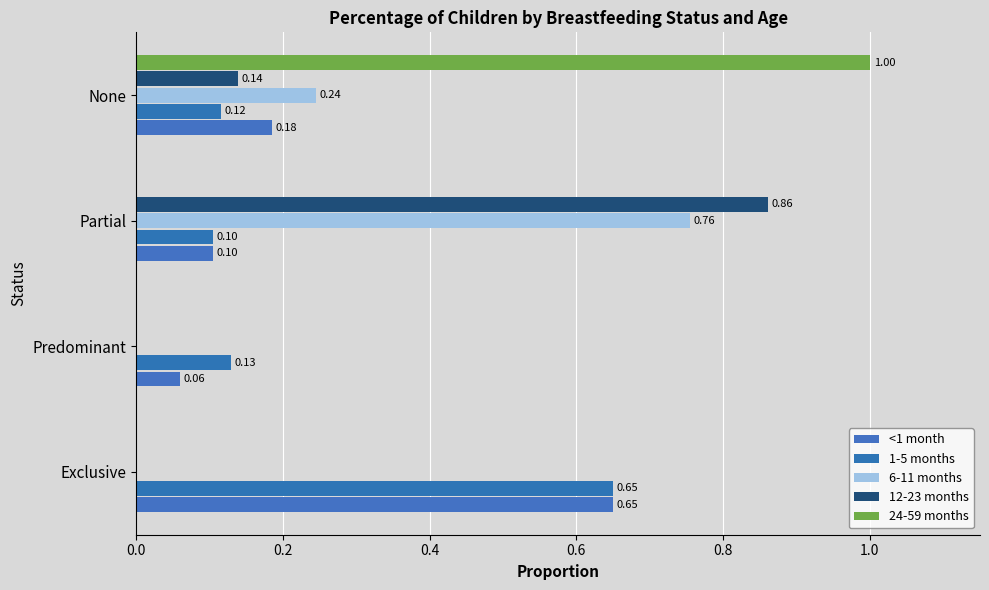

Reading left to right, what are all the values shown in this chart?

<1 month: 0.7	0.1	0.1	0.2
1-5 months: 0.7	0.1	0.1	0.1
6-11 months: 0.0	0.0	0.8	0.2
12-23 months: 0.0	0.0	0.9	0.1
24-59 months: 0.0	0.0	0.0	1.0